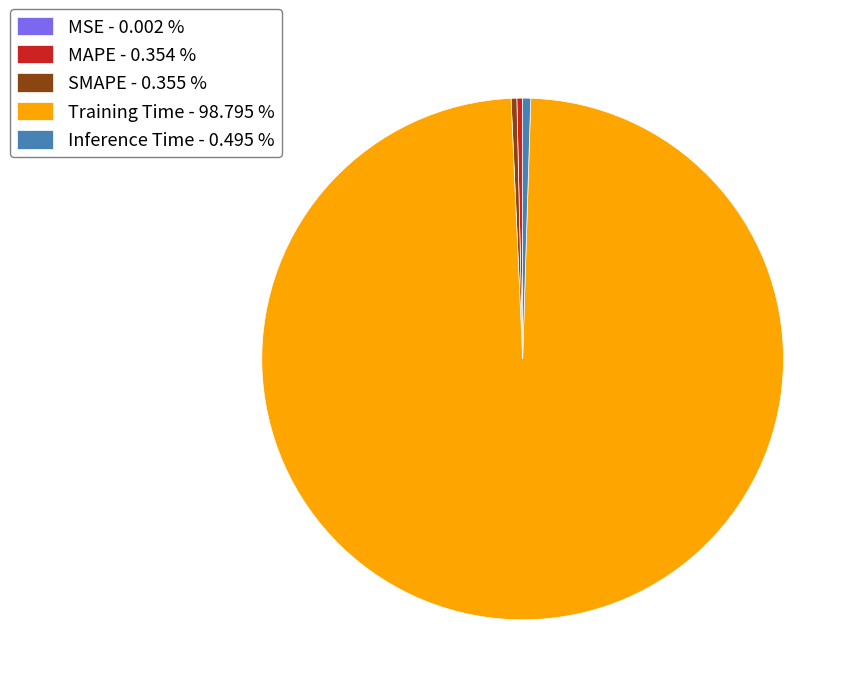

Does MAPE account for over 50% of the chart?

No